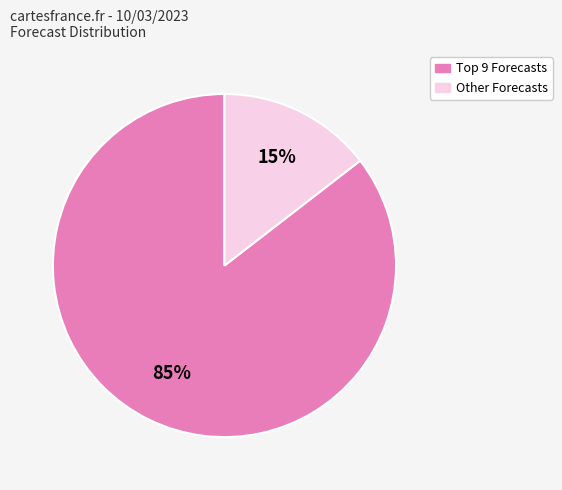

To the nearest percent, what is the average slice percentage?

50%